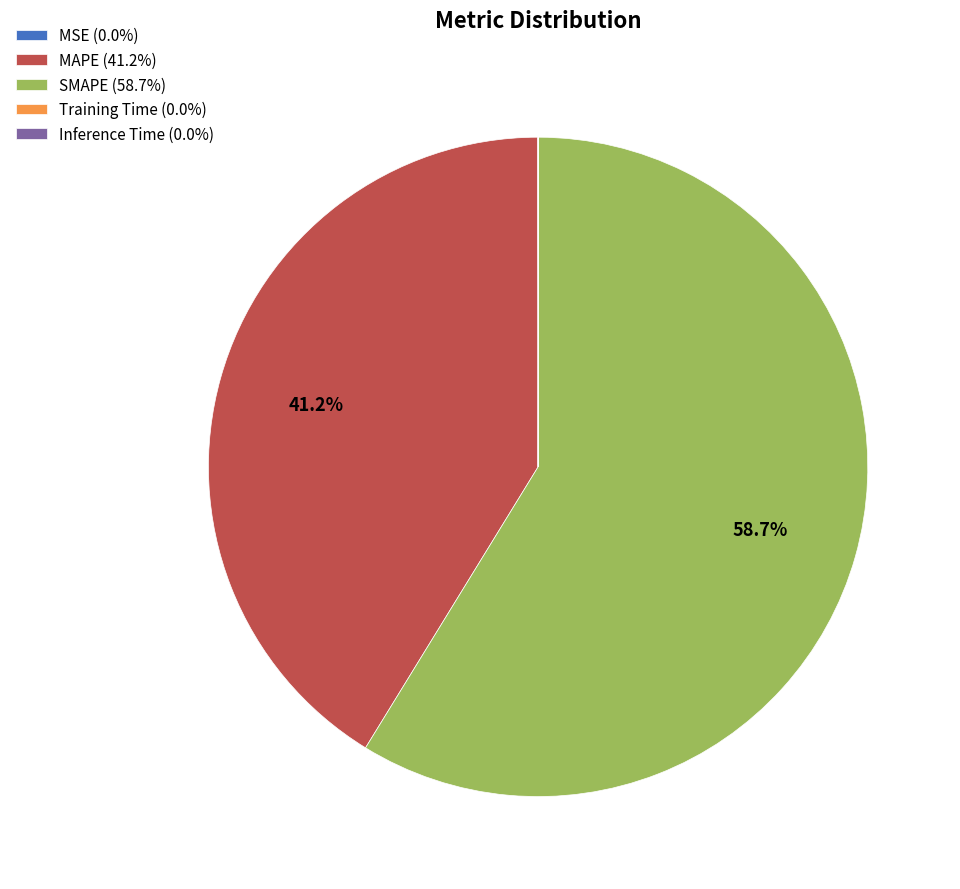

Is the sum of MAPE (41.2%) and SMAPE (58.7%) greater than half?

Yes